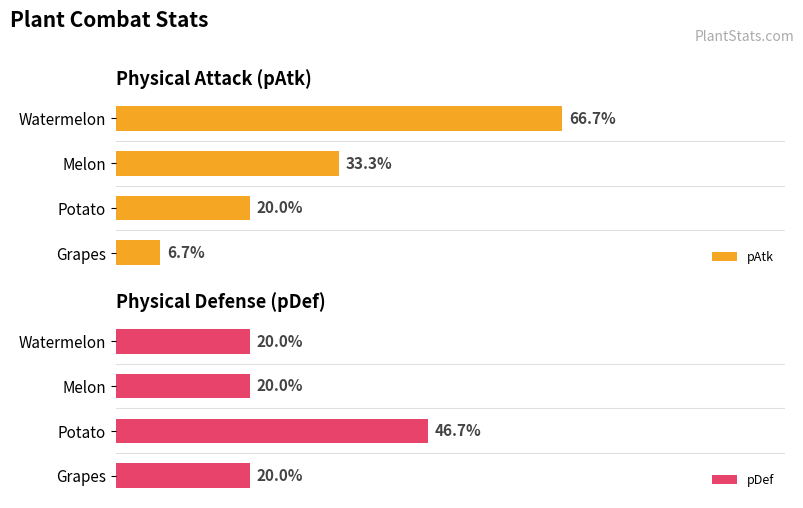

List the series in order of their peak value, lowest first.

pDef, pAtk